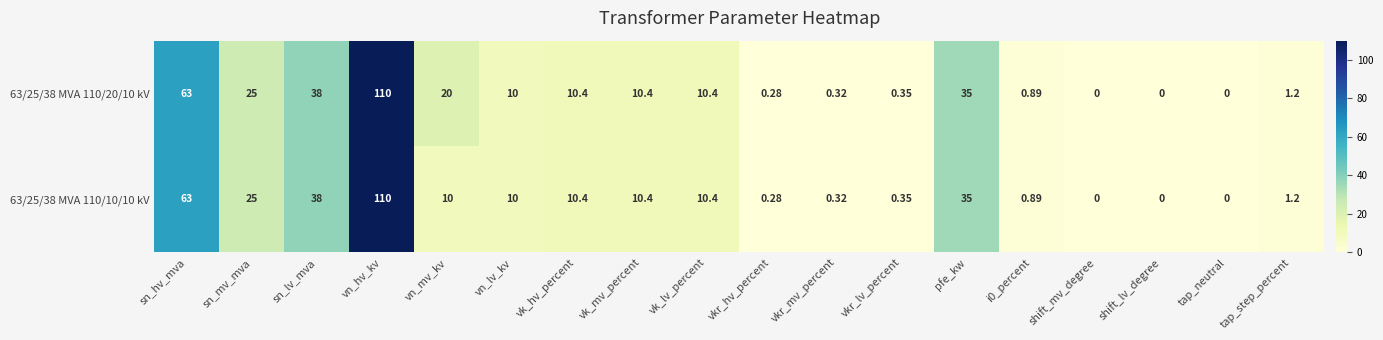

At which label does 63/25/38 MVA 110/10/10 kV reach its peak?

vn_hv_kv